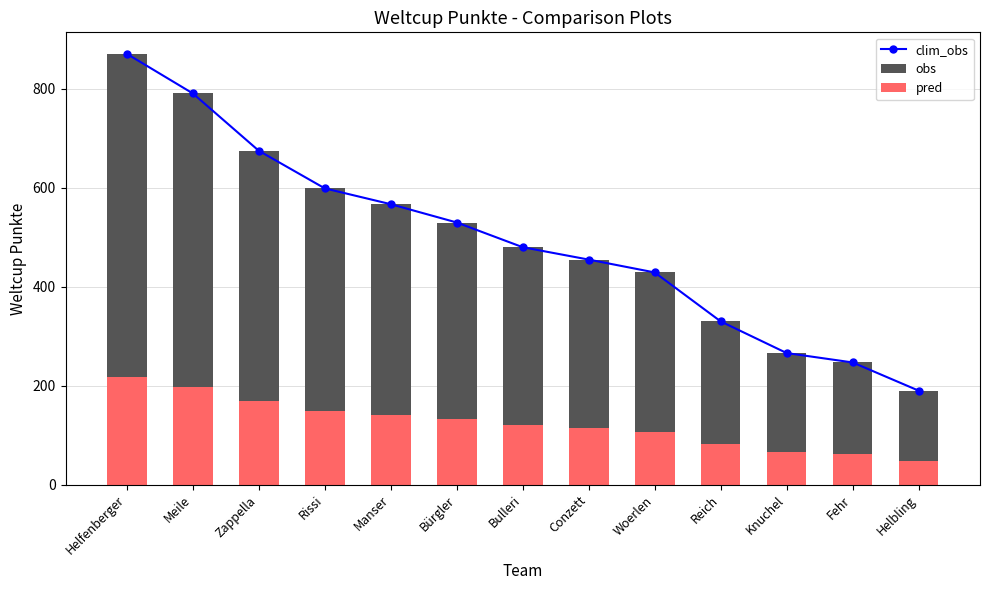

Reading left to right, what are all the values shown in this chart?

clim_obs: 871.0	791.0	675.0	599.0	567.0	530.0	480.0	455.0	429.0	330.0	266.0	247.0	190.0
obs: 871.0	791.0	675.0	599.0	567.0	530.0	480.0	455.0	429.0	330.0	266.0	247.0	190.0
pred: 217.8	197.8	168.8	149.8	141.8	132.5	120.0	113.8	107.2	82.5	66.5	61.8	47.5